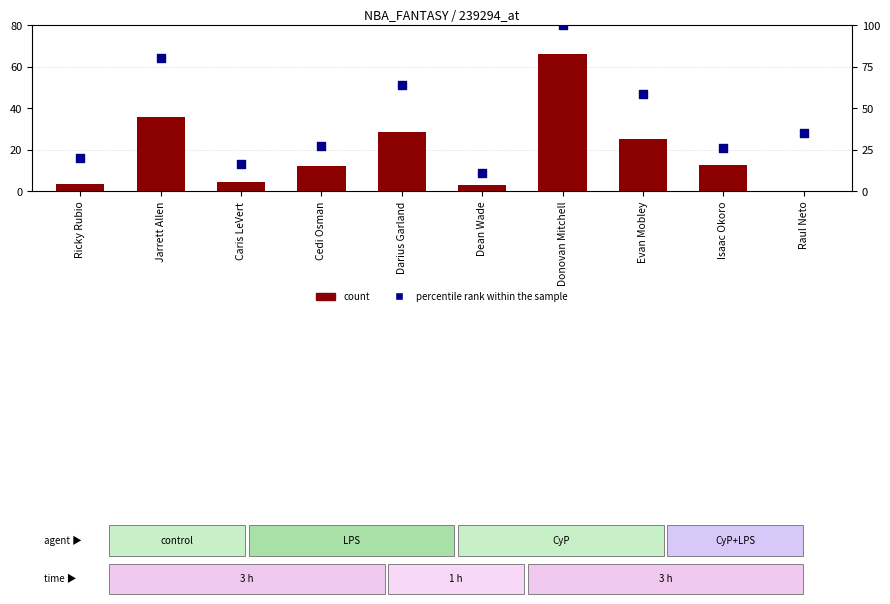

Which series reaches the minimum Y coordinate?

count